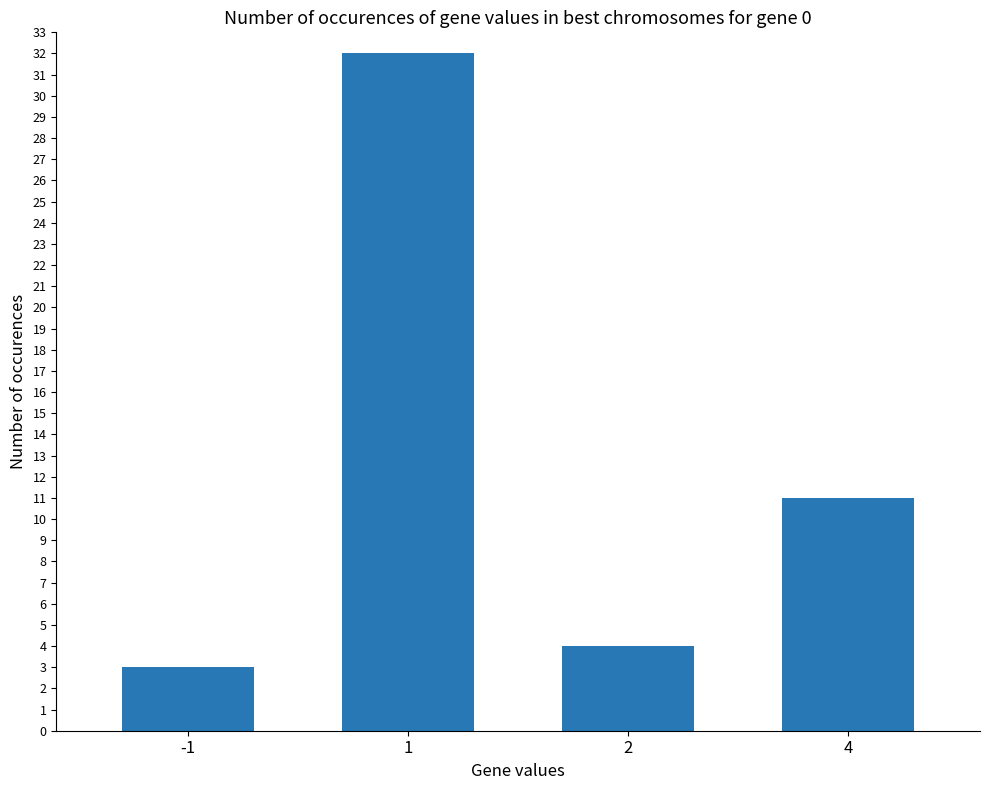

True or false: the data shows 32 at 1.

True